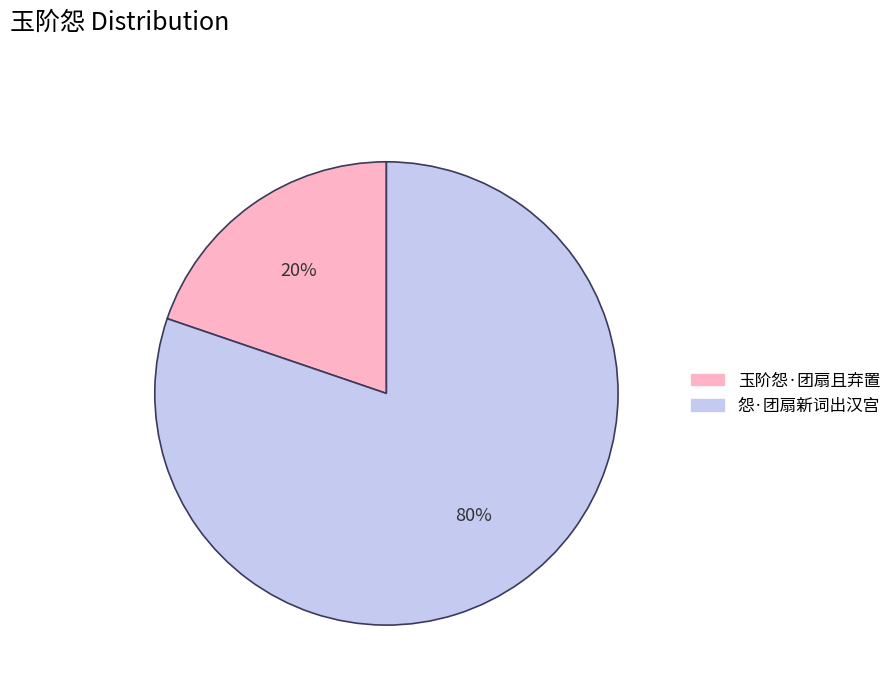

Is the sum of 怨·团扇新词出汉宫 and 玉阶怨·团扇且弃置 greater than half?

Yes